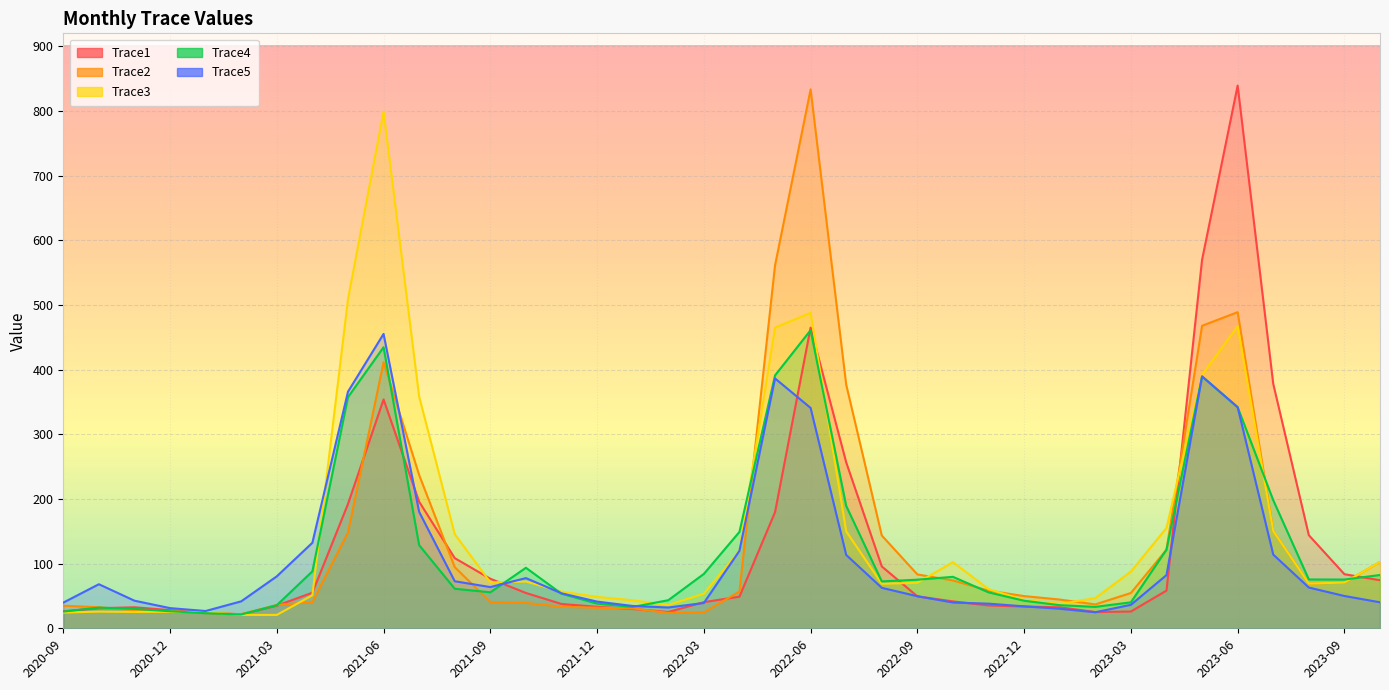

True or false: Trace1 and Trace2 cross at least once.

True